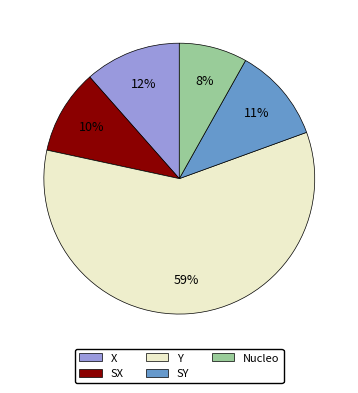

To the nearest percent, what is the average slice percentage?

20%